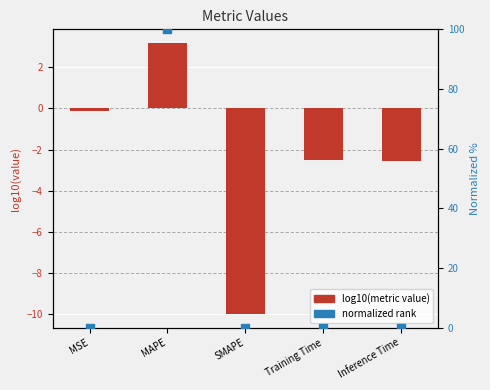

Which series has the largest total across all categories?

normalized rank